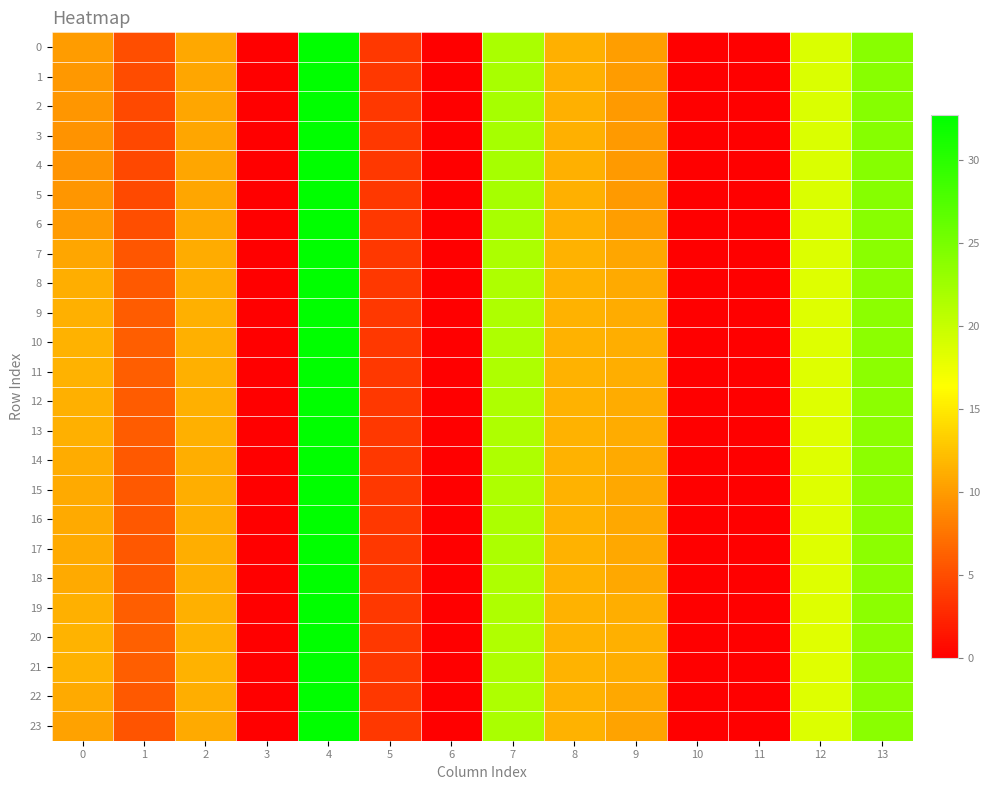

Count the number of categories in the chart.

14